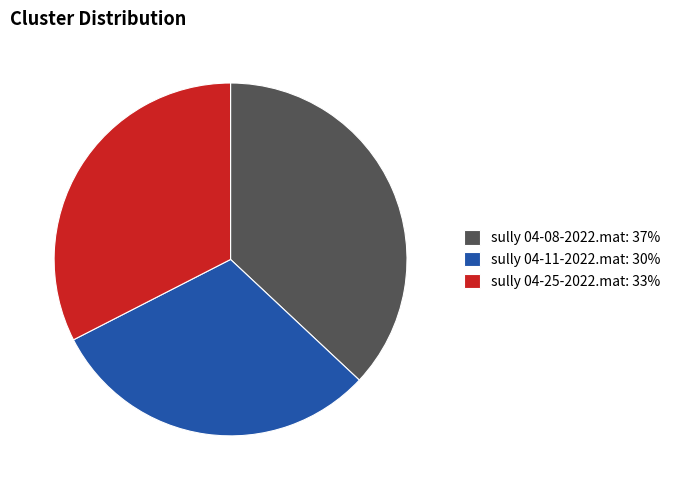

What is the ratio of the value at sully 04-25-2022.mat: 33% to the value at sully 04-11-2022.mat: 30%?

1.1